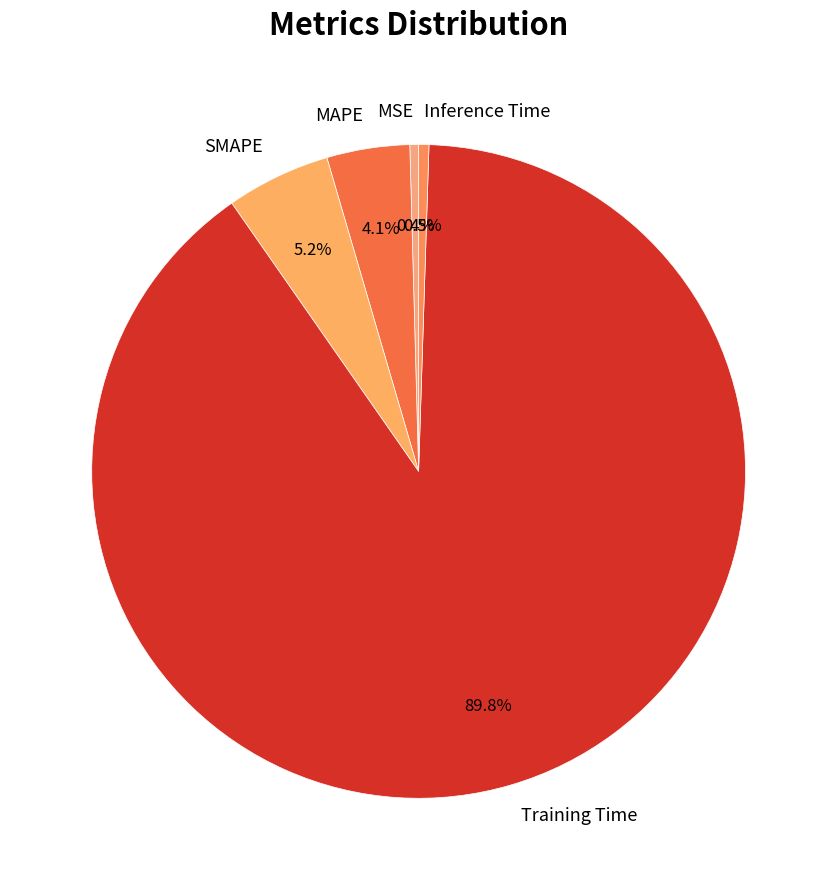

How many slices are in this pie chart?

5